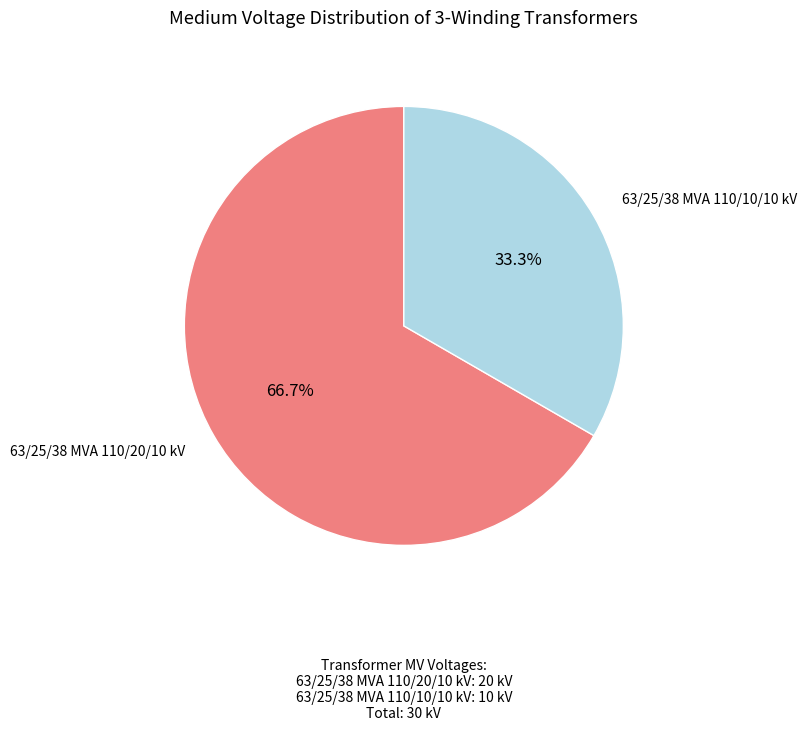

To the nearest percent, what is the average slice percentage?

50%